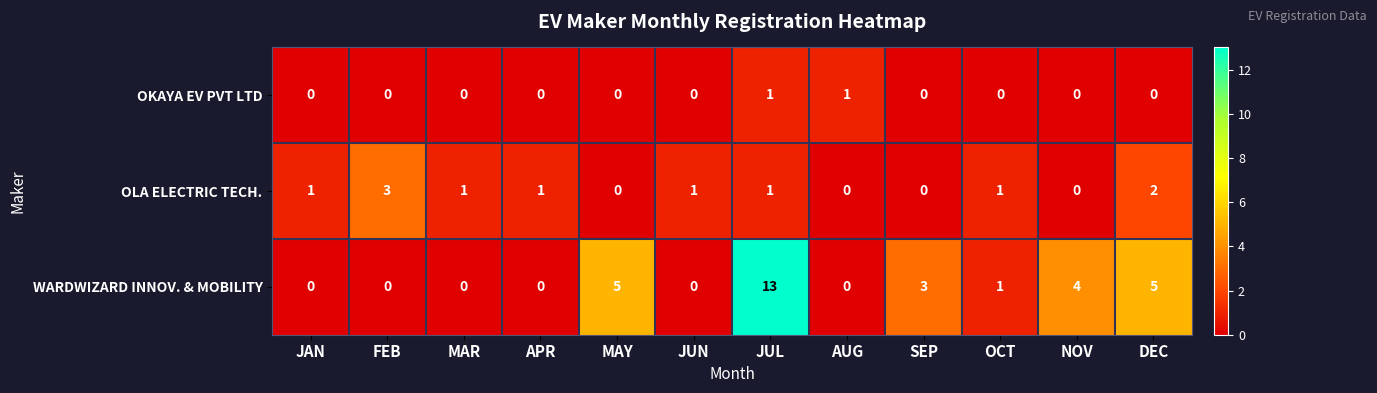

List the series in order of their peak value, highest first.

WARDWIZARD INNOV. & MOBILITY, OLA ELECTRIC TECH., OKAYA EV PVT LTD